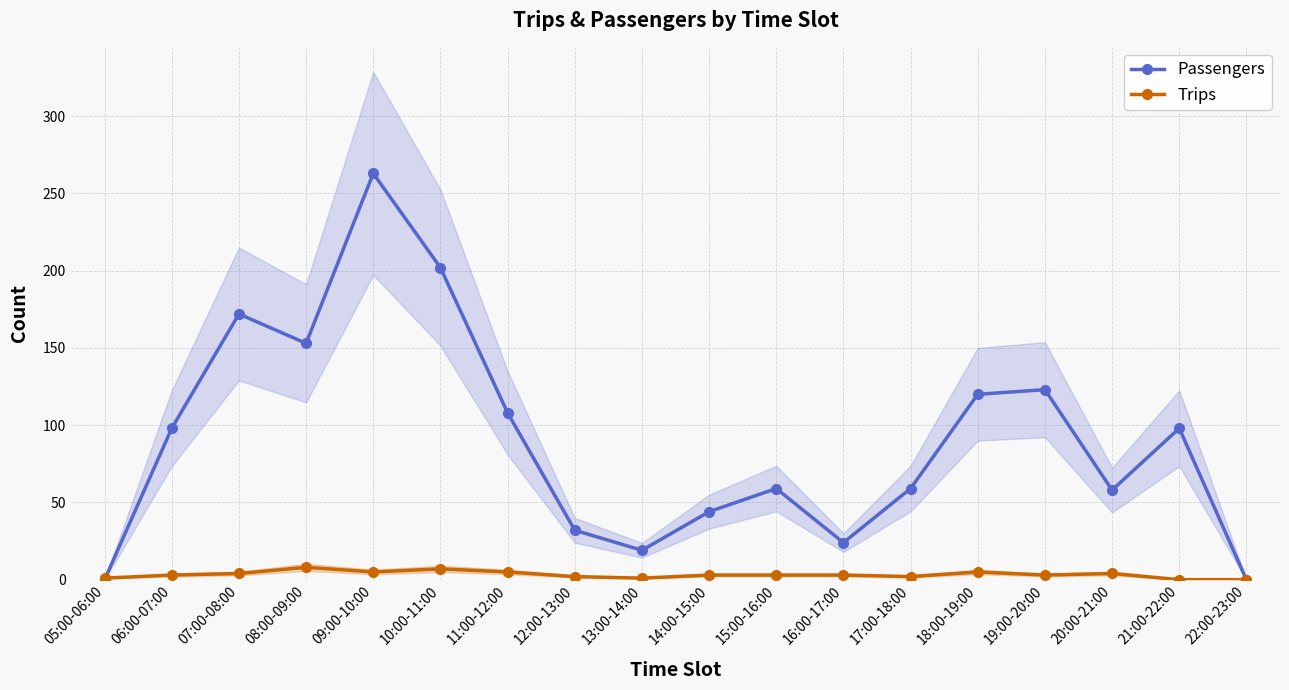

Is this an area chart (filled region under the line)?

No